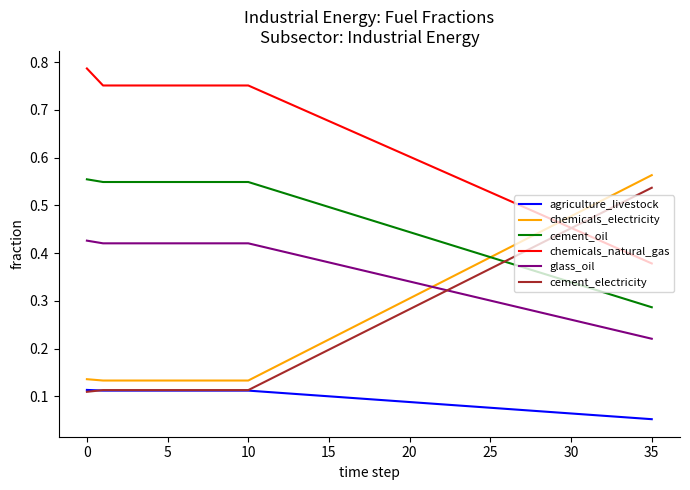

Which series has the largest total across all categories?

chemicals_natural_gas